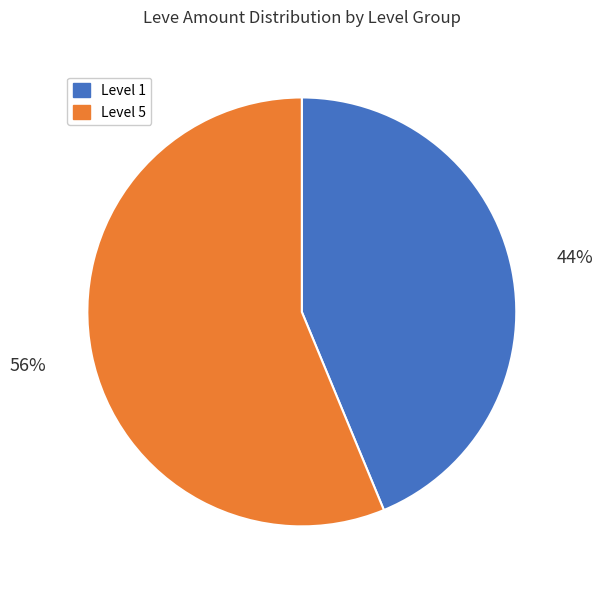

The Level 5 slice represents 62% of the pie. True or false?

False